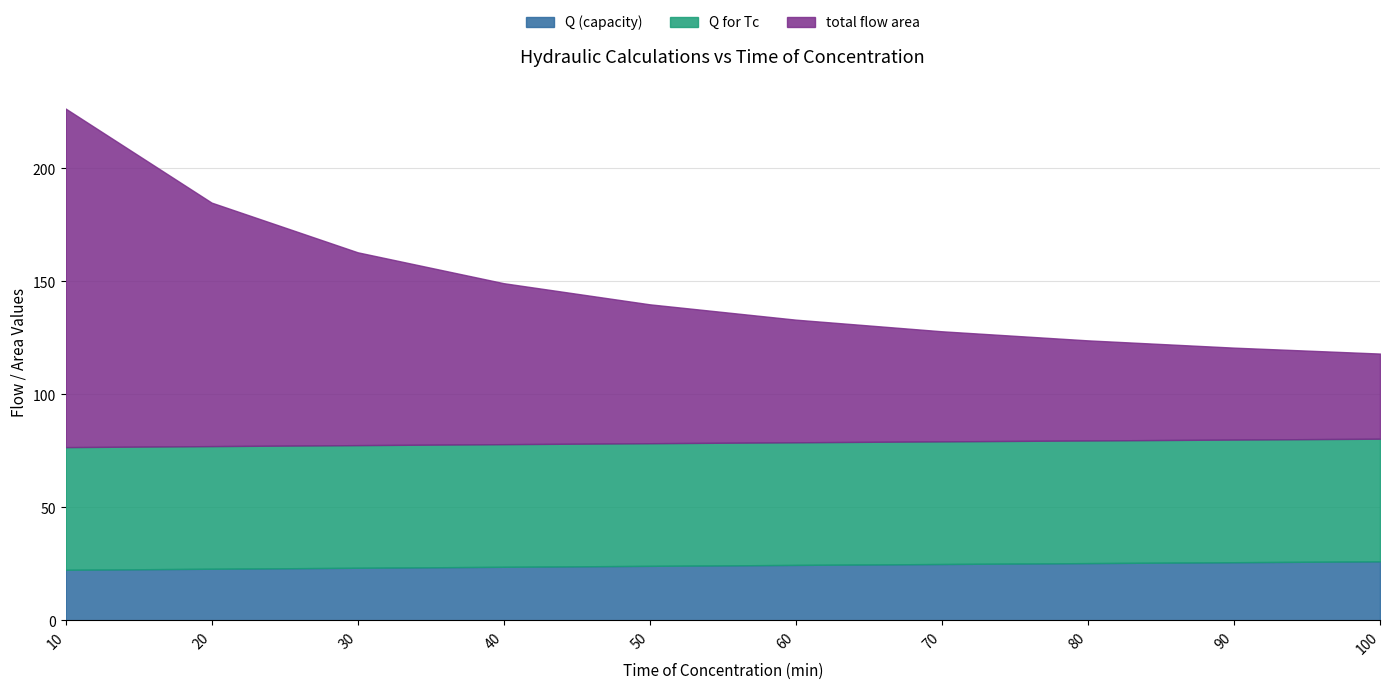

Reading right to left, transcribe all the data shown in this chart.

Q (capacity): 26.1	25.7	25.3	25.0	24.5	24.1	23.7	23.3	22.9	22.4
Q for Tc: 54.3	54.3	54.3	54.3	54.3	54.3	54.3	54.3	54.3	54.3
total flow area: 37.7	40.7	44.3	48.7	54.3	61.5	71.2	85.3	107.8	149.8